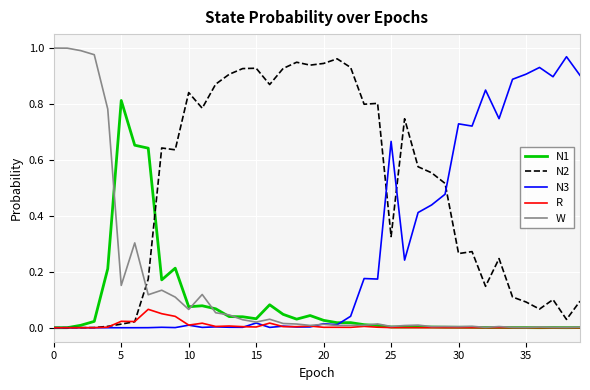

Which series ends up on top after the final intersection of N2 and W?

N2